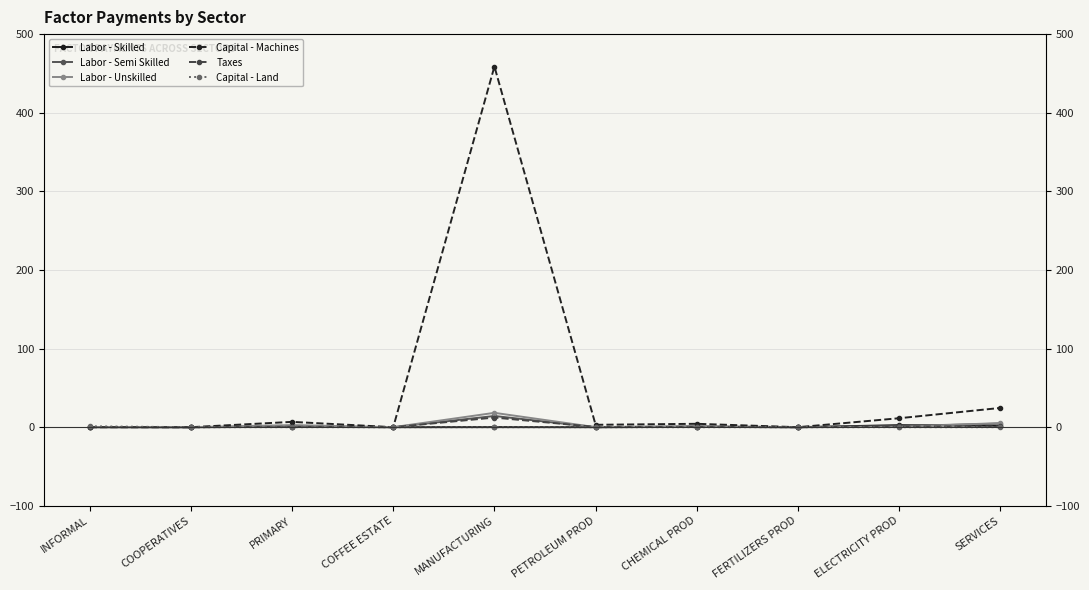

How many lines are shown in the chart?

6